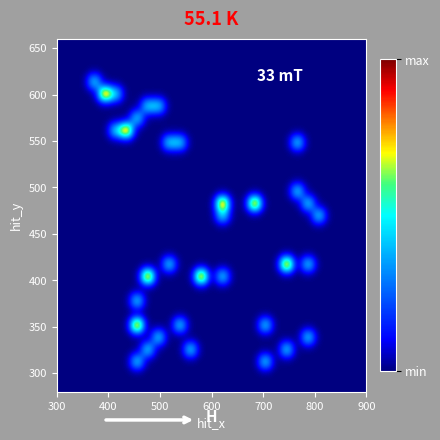

At how many categories does at least one series exceed 0?

18